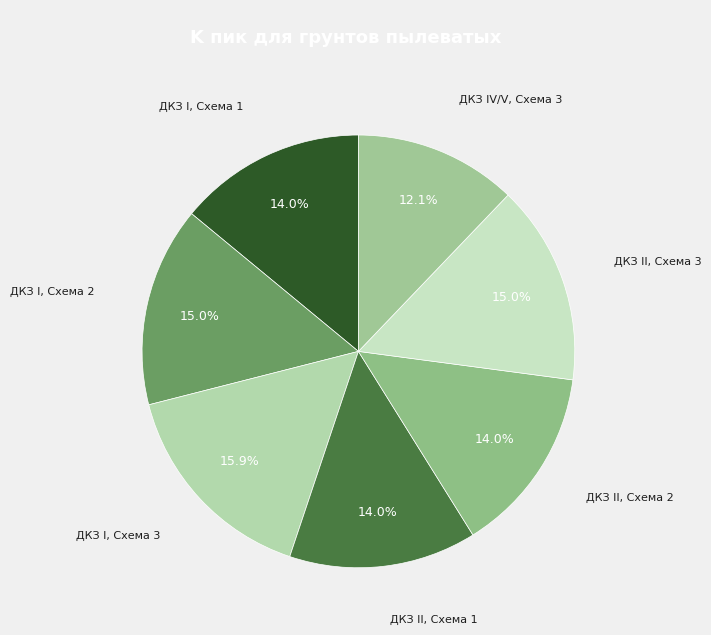

To the nearest percent, what is the combined percentage of ДКЗ I, Схема 2 and ДКЗ I, Схема 3?

31%